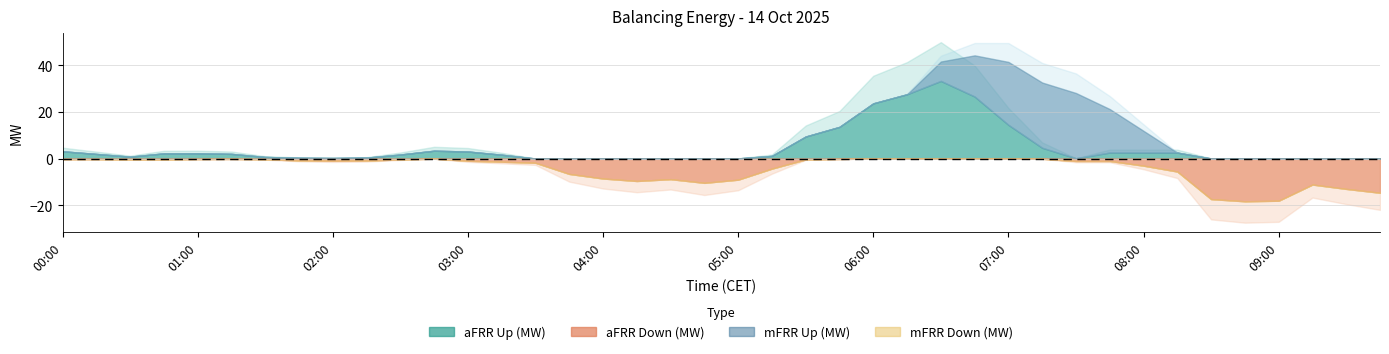

Which series ends up on top after the final intersection of mFRR Up (MW) and aFRR Up (MW)?

aFRR Up (MW)